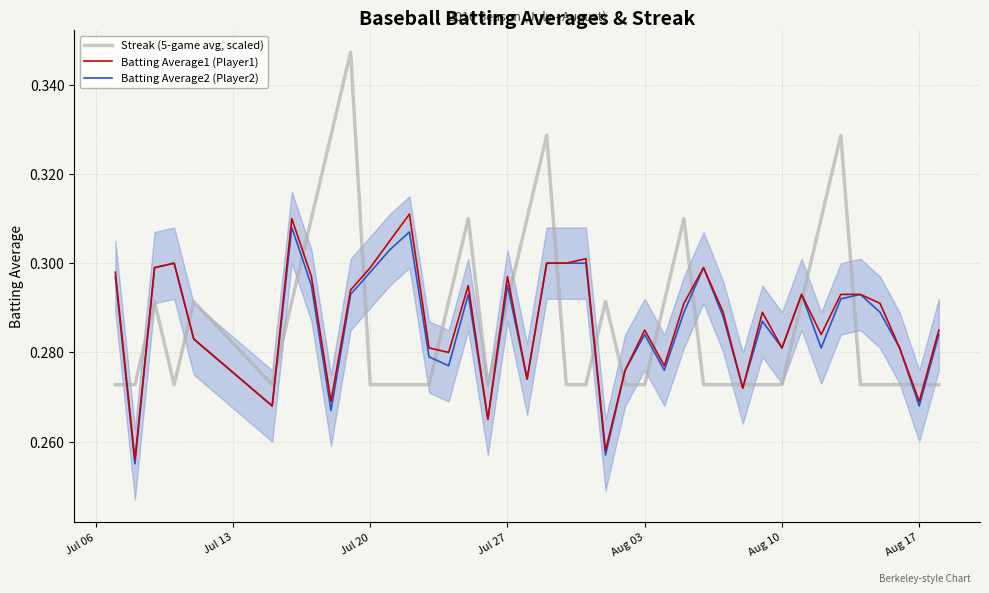

The Batting Average2 (Player2) series shows 0.1 at Aug 03. True or false?

False